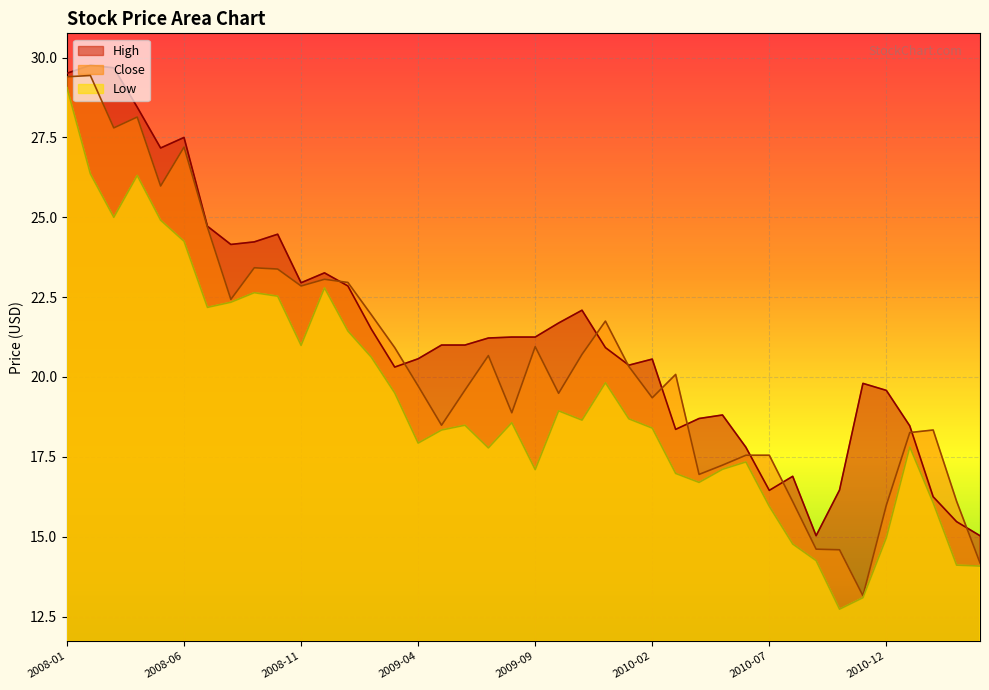

Does the chart display data point markers on the line(s)?

No